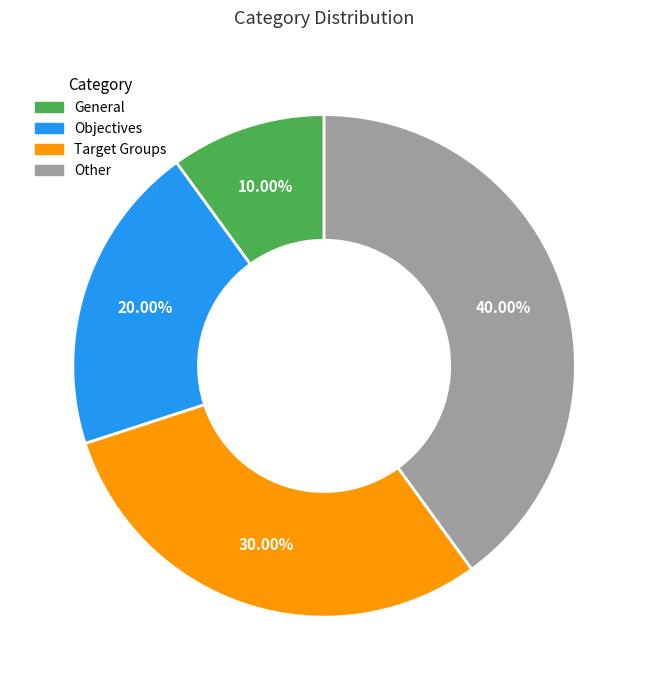

To the nearest percent, what is the average slice percentage?

25%